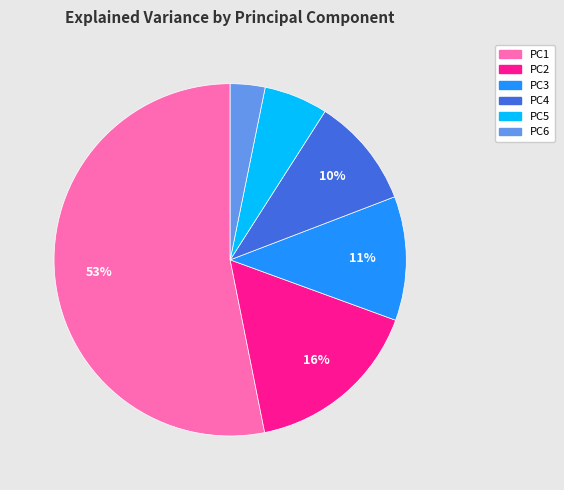

What is the smallest slice in the pie chart?

PC6